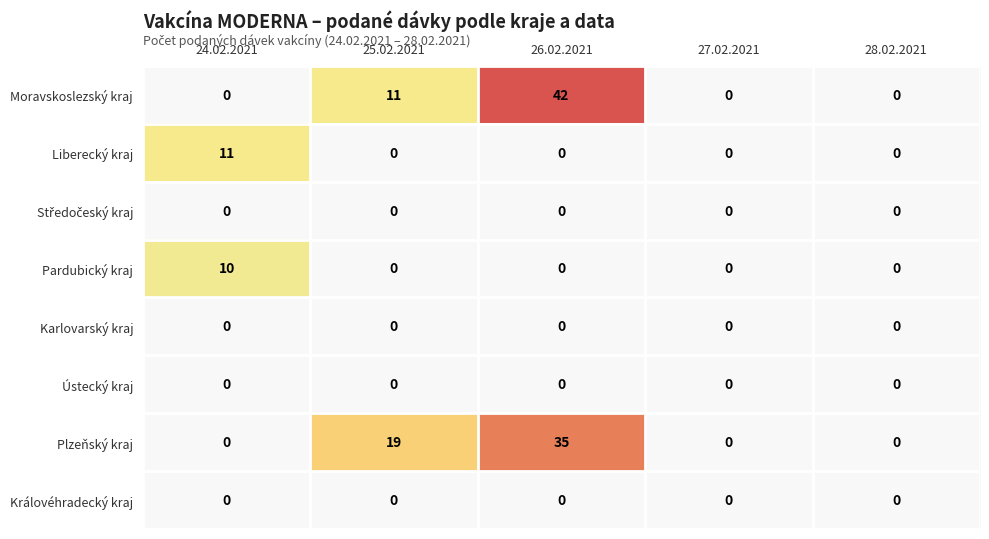

Which series has the largest total across all categories?

Plzeňský kraj